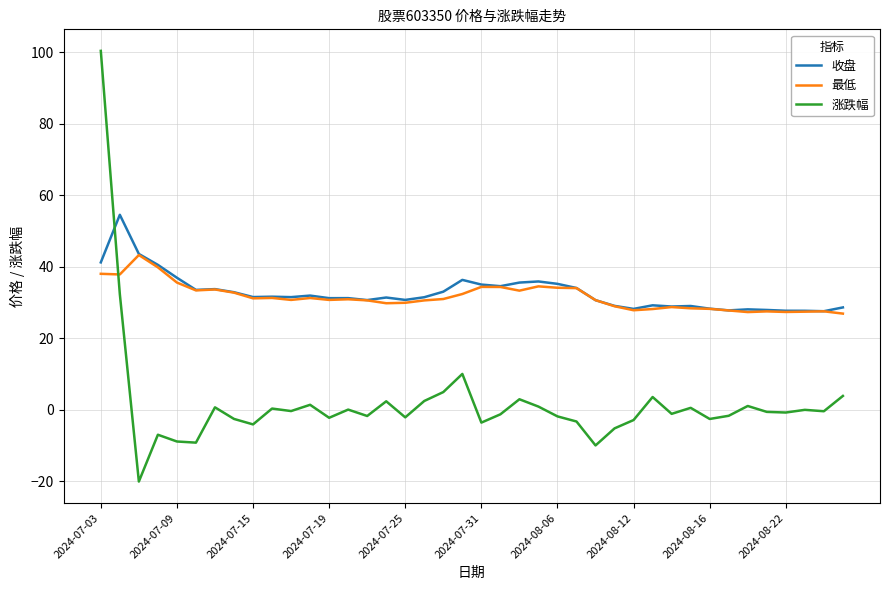

Which series ends up on top after the final intersection of 涨跌幅 and 最低?

最低